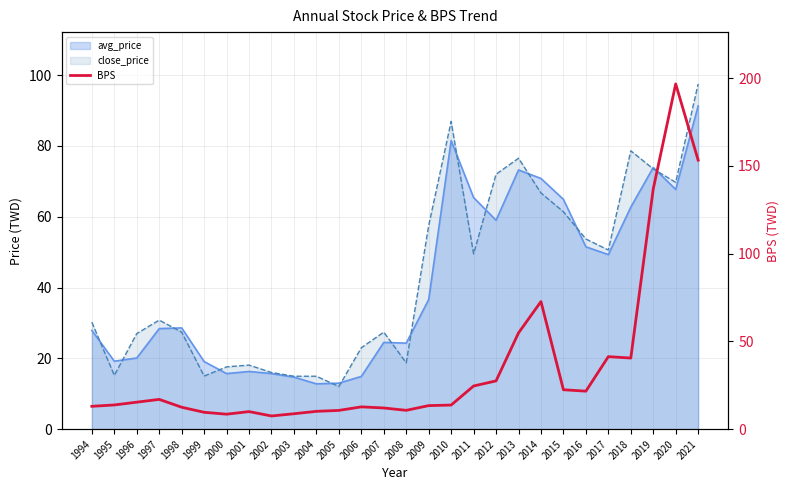

The chart shows a value of 136.9 at 2019. True or false?

True